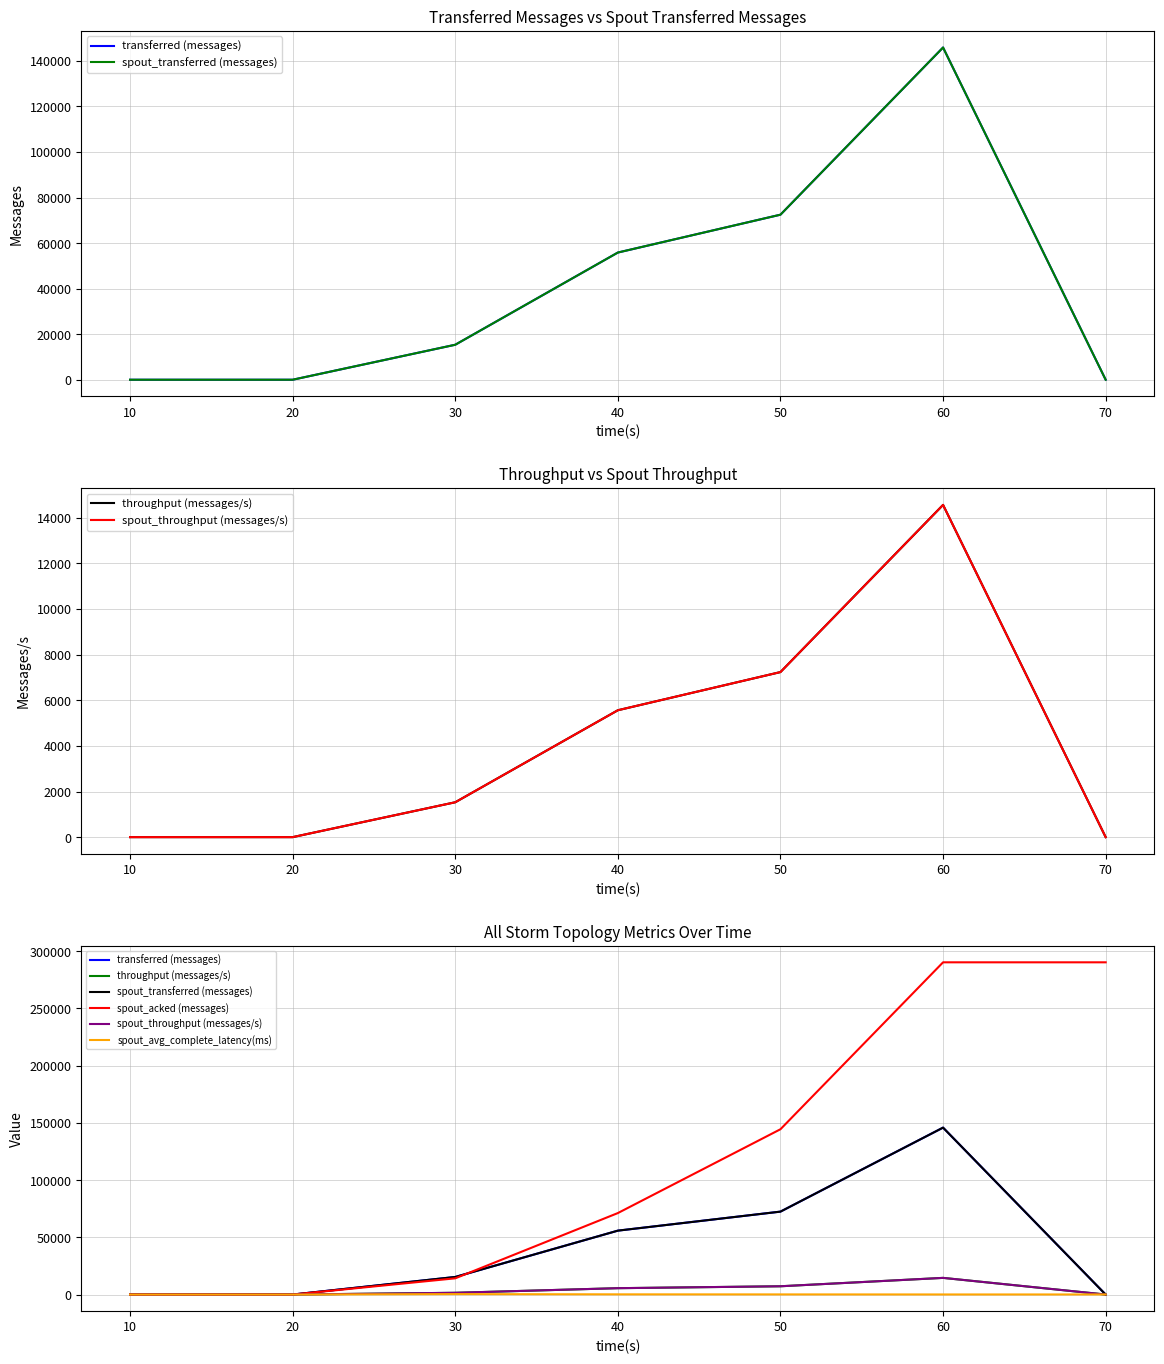

At how many categories does at least one series exceed 222195?

2